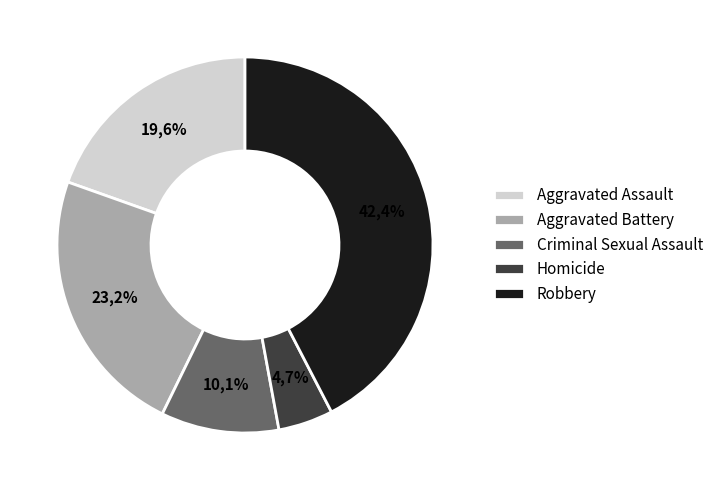

To the nearest percent, what portion does Aggravated Battery represent?

23%